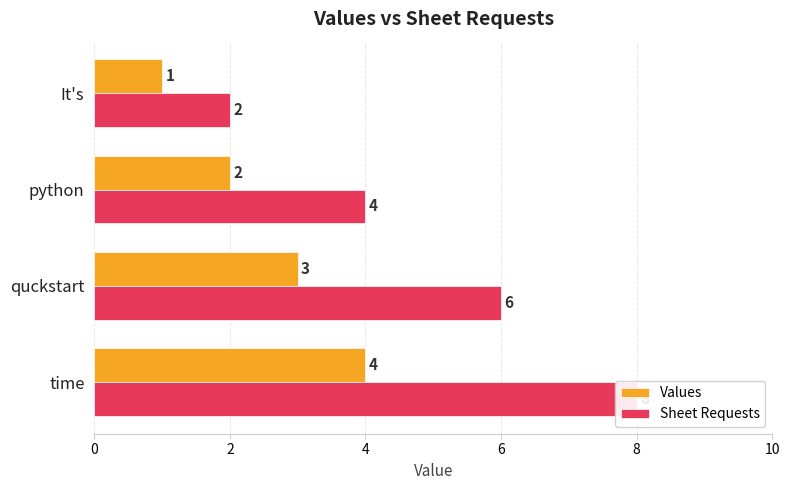

What is the value of the Sheet Requests bar at the 4th from the left?

8